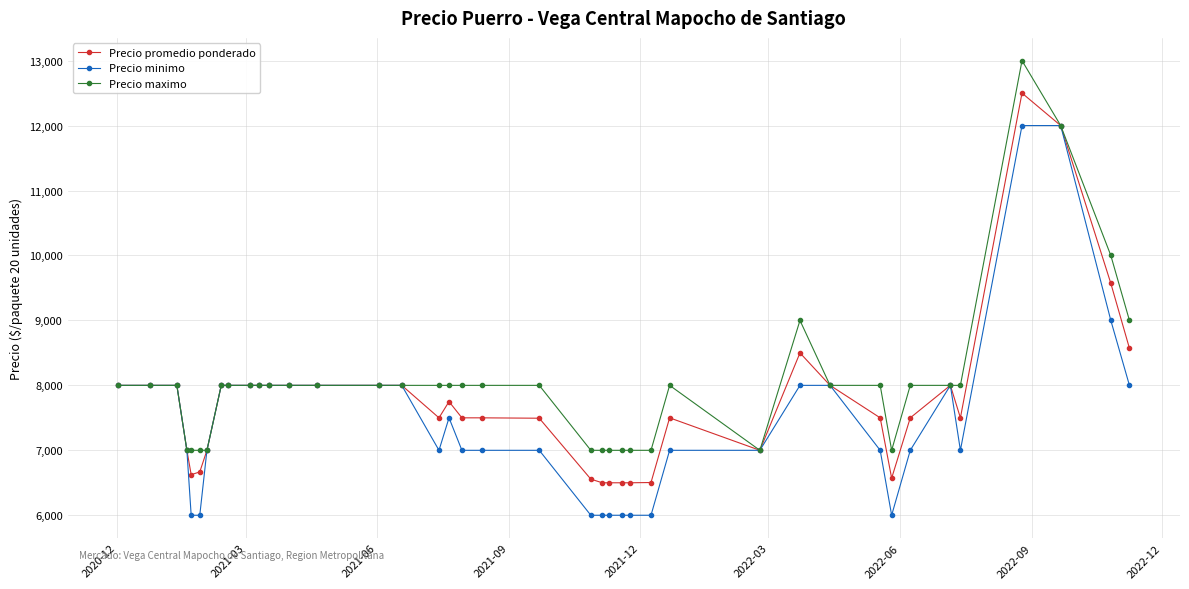

What is the value of the Precio minimo point at the 10th from the left?

8000